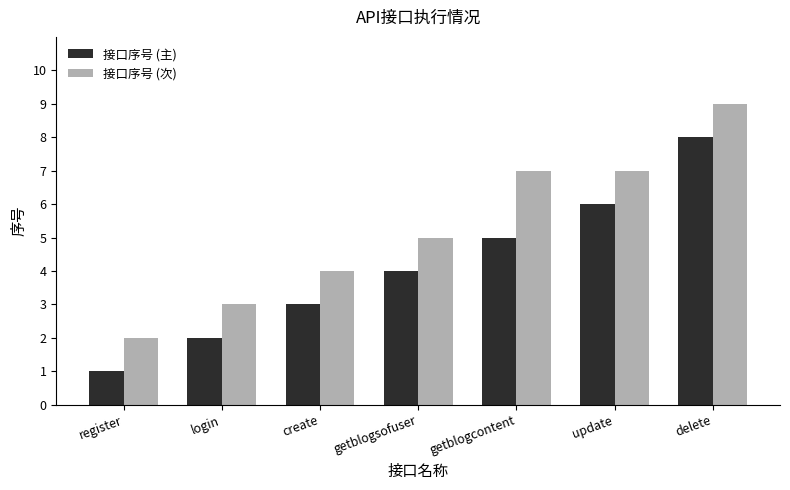

What is the value of the 接口序号 (次) bar at the 4th from the left?

5